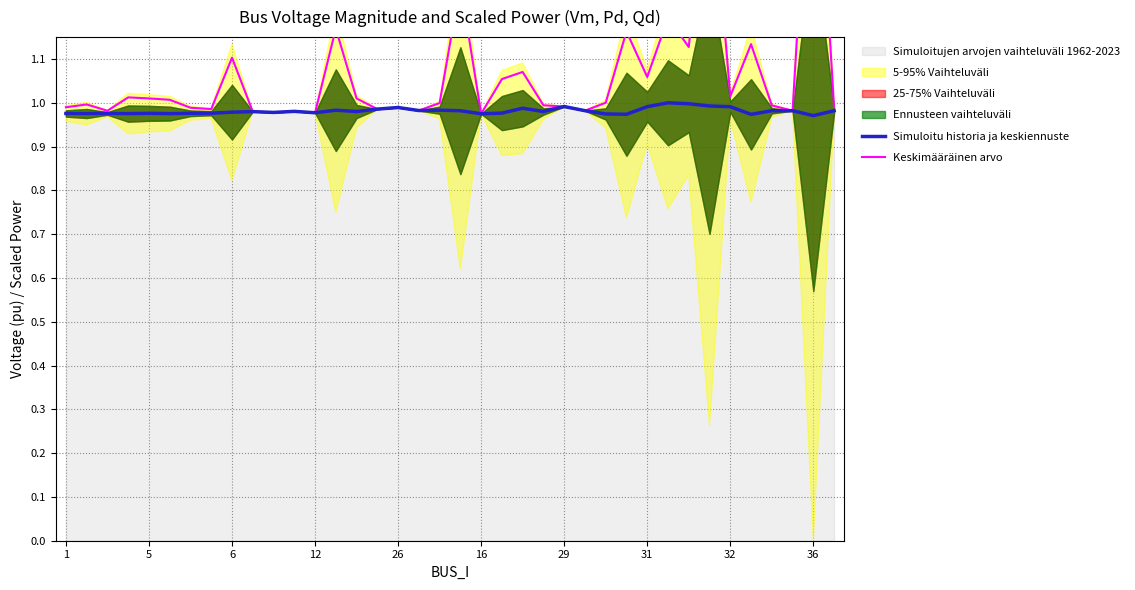

The value of Keskimääräinen arvo at 21 is 1.9. True or false?

False